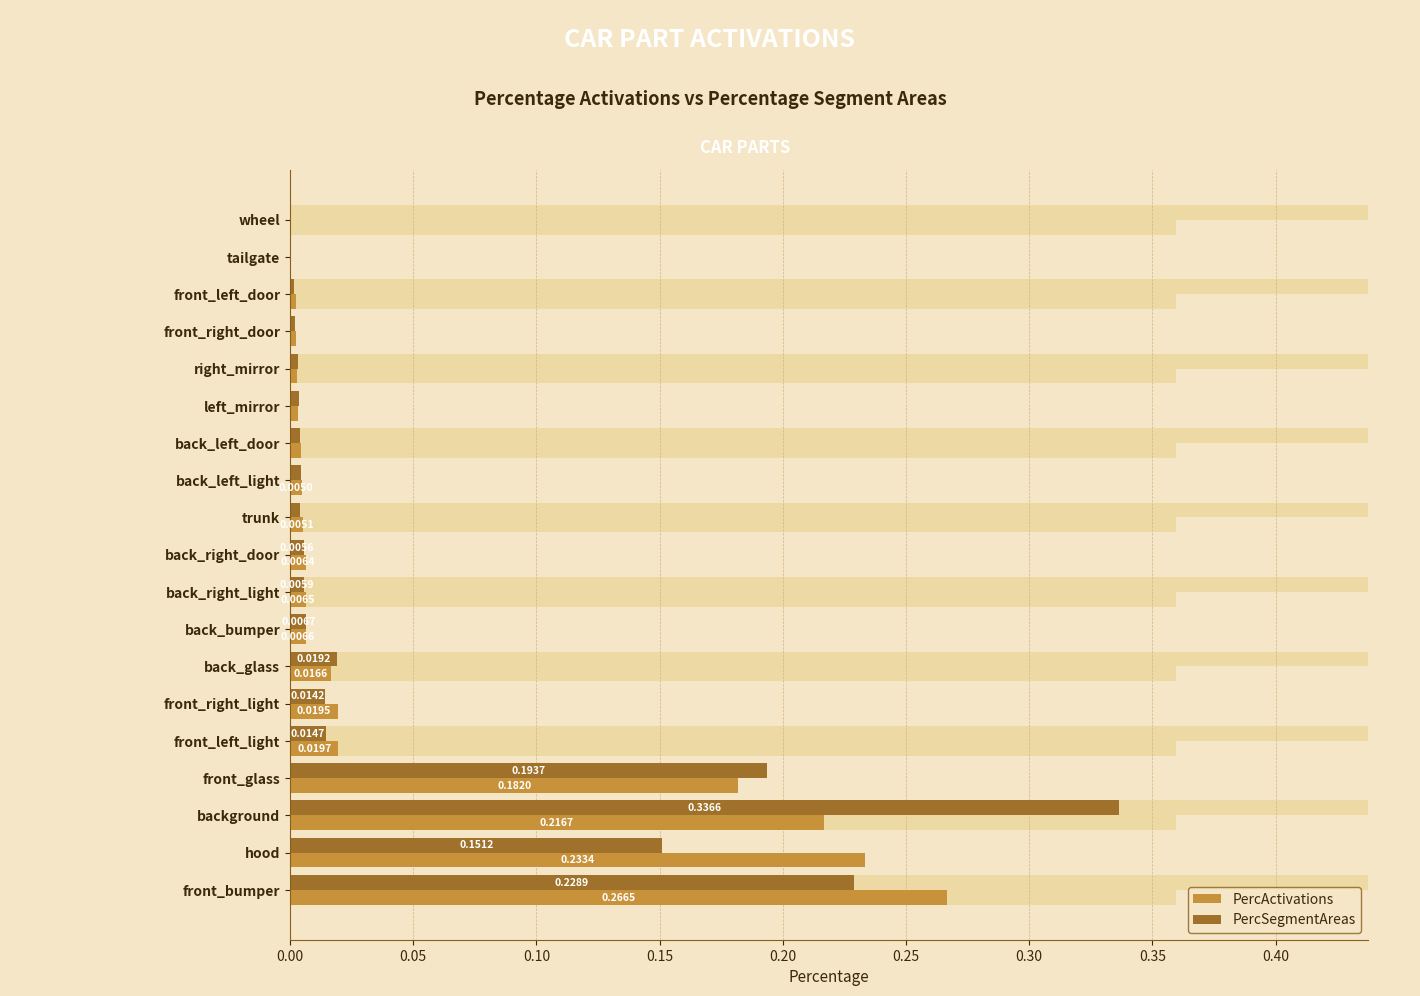

What is the sum of the PercSegmentAreas values at front_glass and back_right_door?

0.2